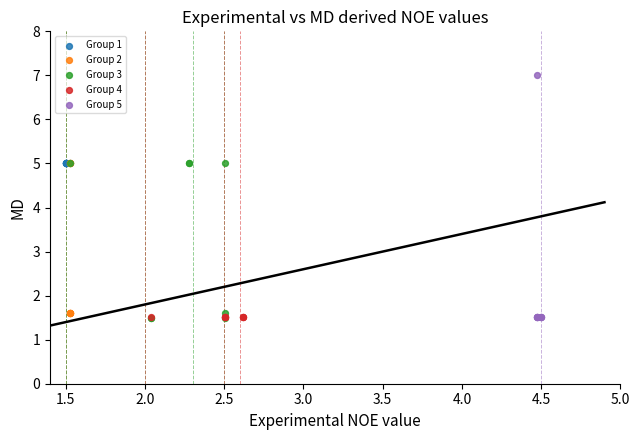

Which series reaches the maximum Y coordinate?

Group 5